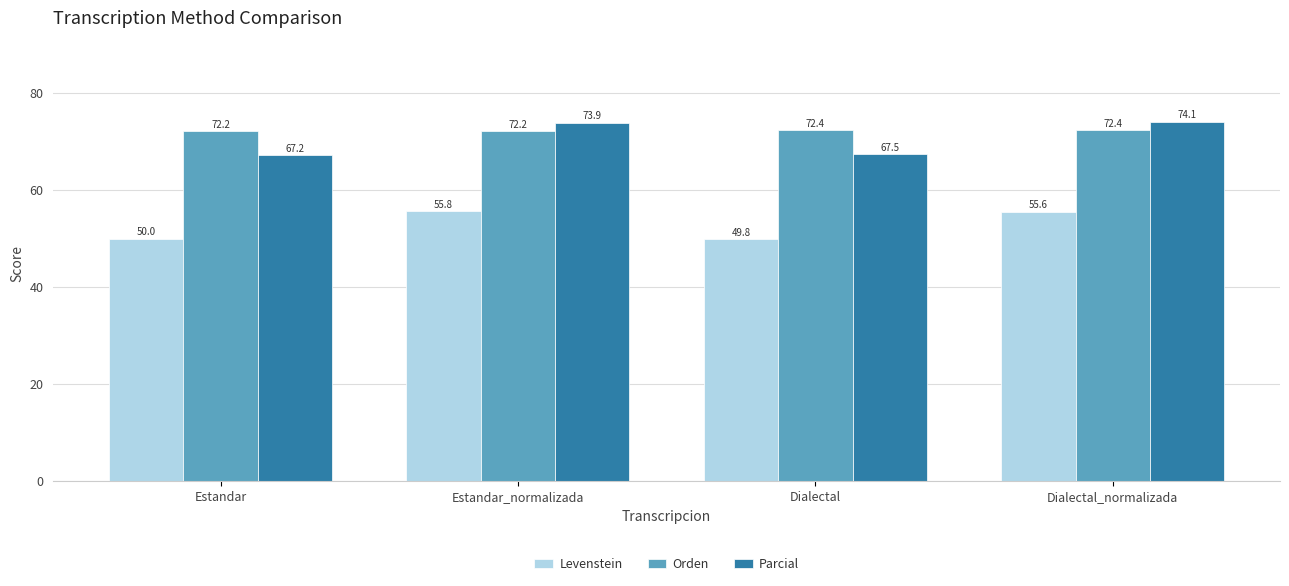

What is the difference between the maximum and minimum values in the Parcial series?

6.9